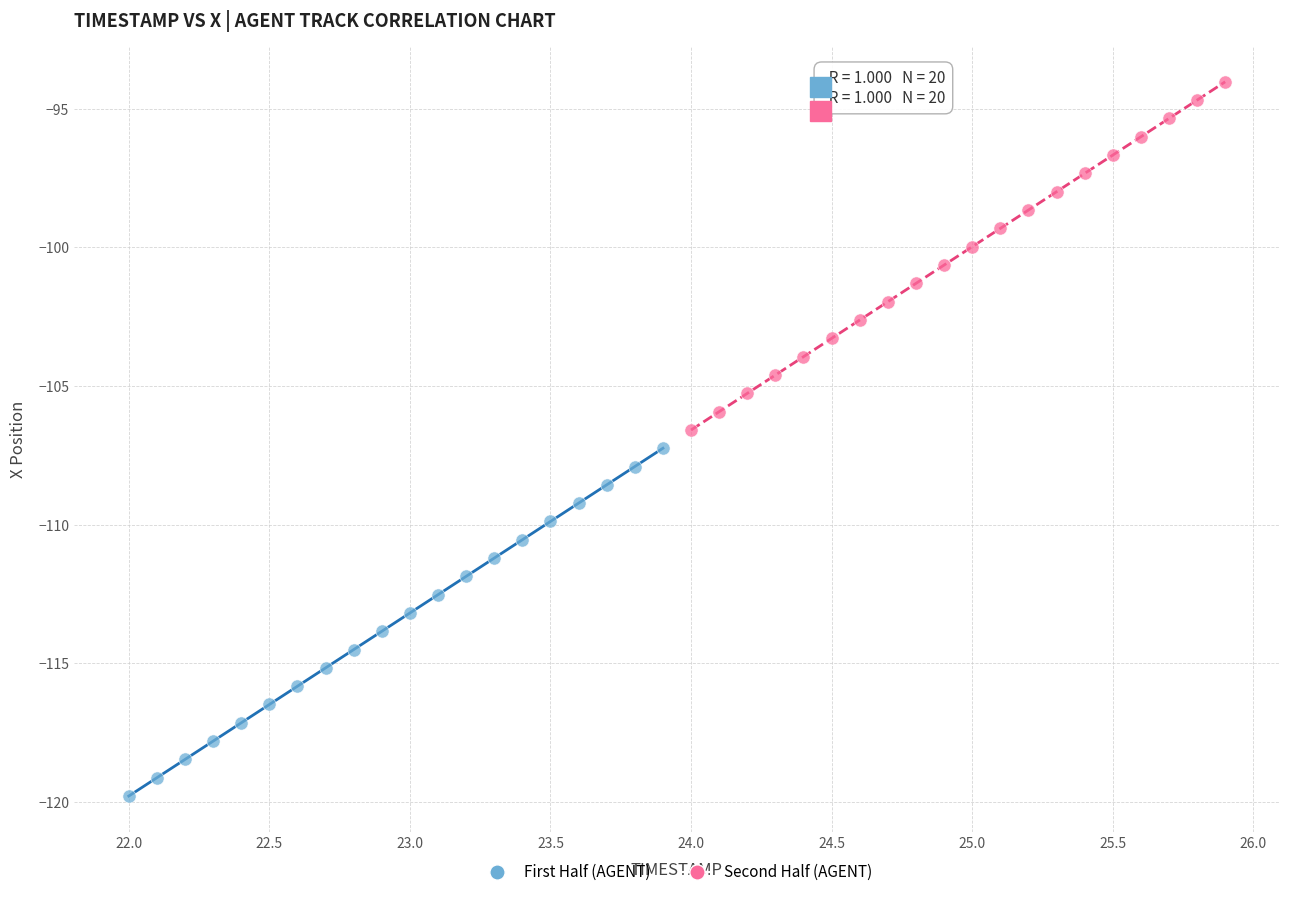

Which series contains the lowest Y value?

First Half (AGENT)